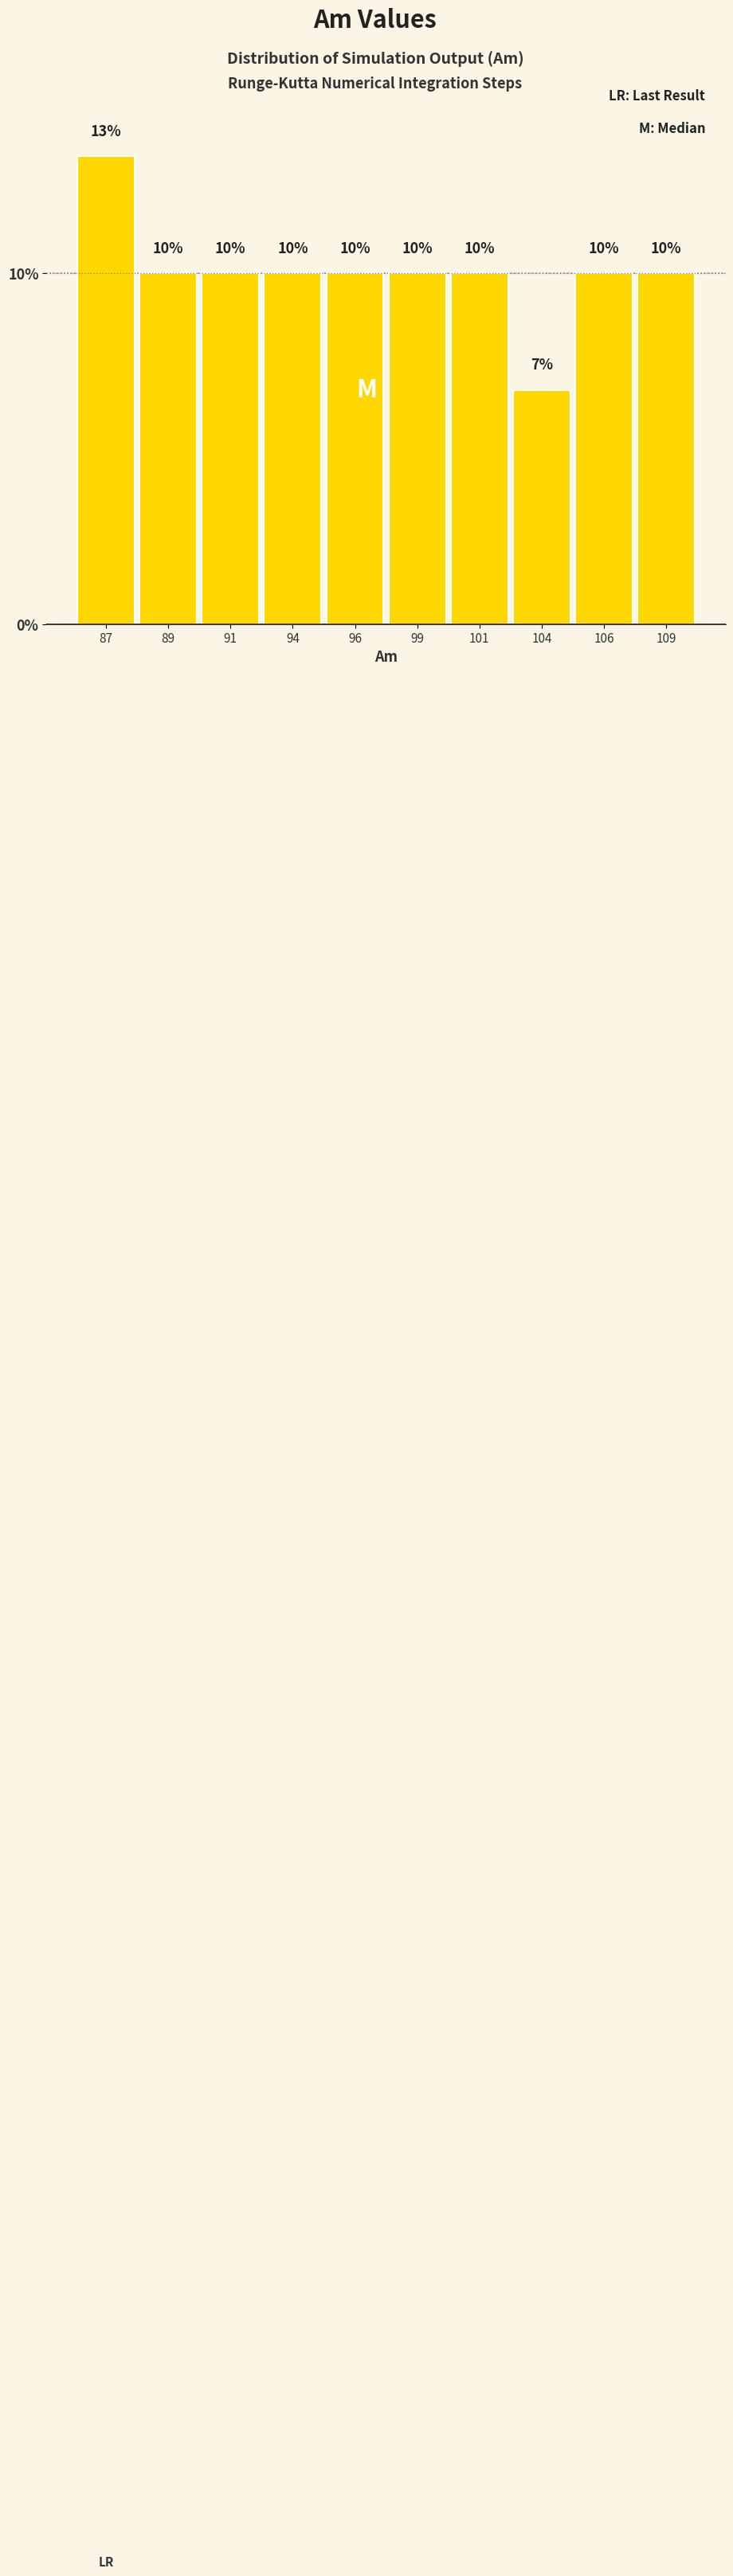

Approximately how many times larger is the value at 91 compared to 106?

1.0